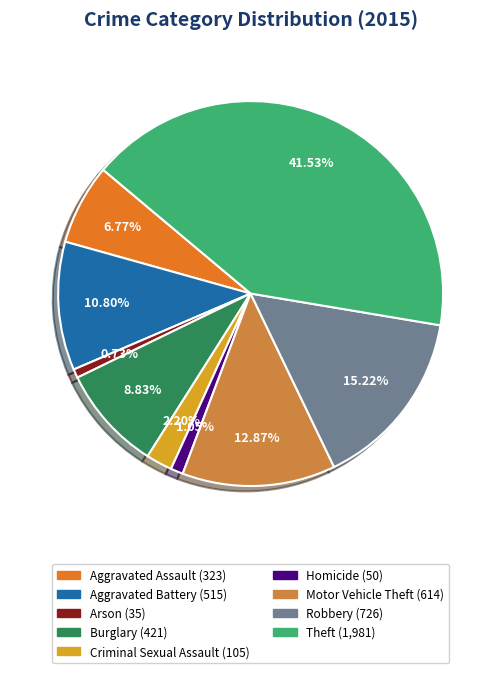

To the nearest percent, what is the combined percentage of Arson and Aggravated Battery?

12%